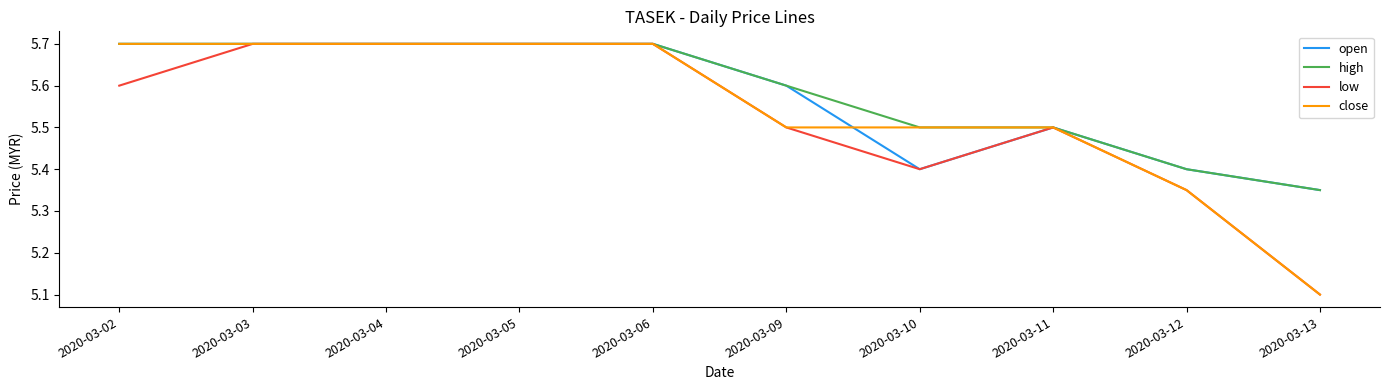

At how many categories does at least one series exceed 5?

10